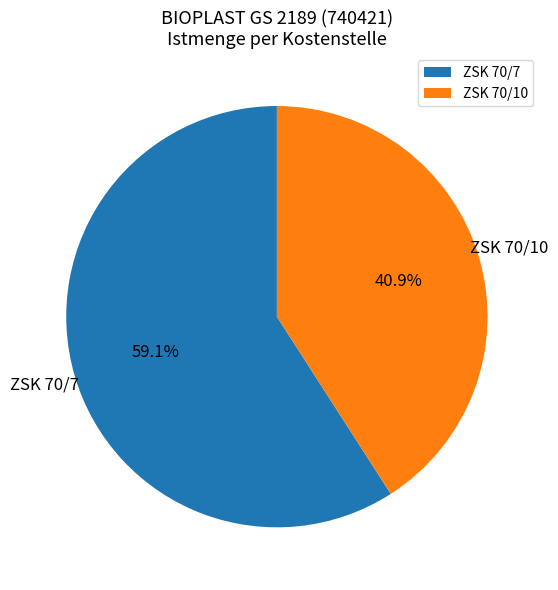

Does ZSK 70/7 represent more than half of the total?

Yes